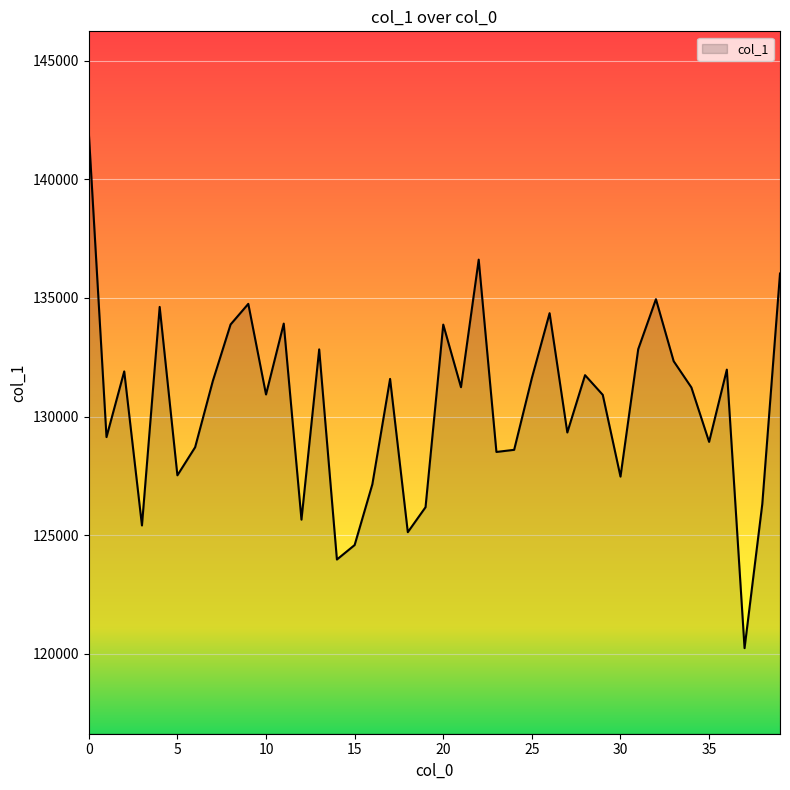

What is the smallest value displayed?

120236